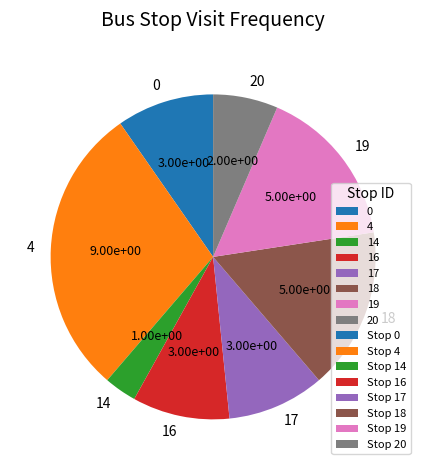

Which category has the biggest portion of the pie?

4